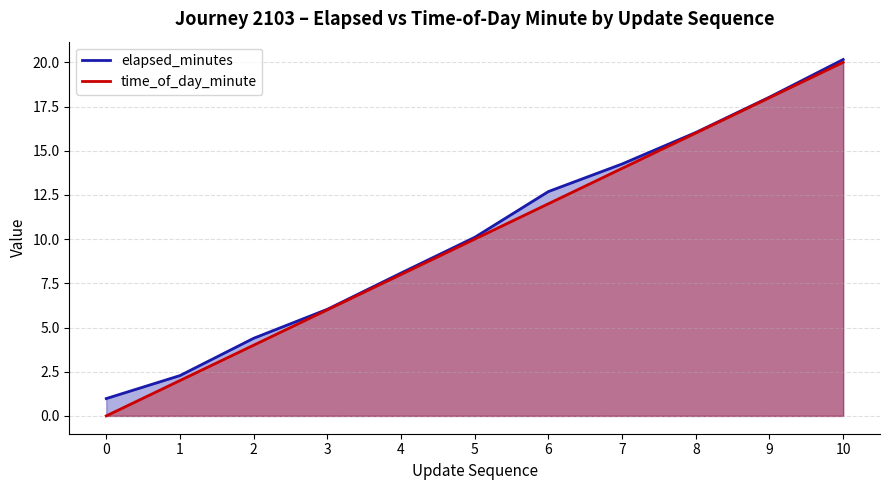

Does the chart have visible grid lines?

Yes